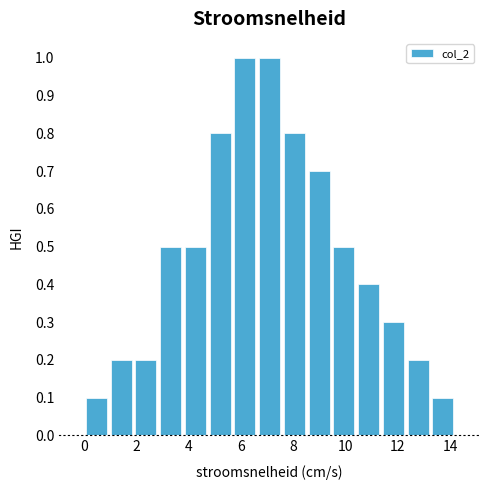

Reading left to right, list every bar in this chart as the range it spans on the x-axis followed by its height. Neither the bar edges nor the heights are printed on the chart, so give them approximately, as read against the axes.

0.0 to 1.0: 0.1
1.0 to 1.8: 0.2
1.8 to 2.8: 0.2
2.8 to 3.8: 0.5
3.8 to 4.8: 0.5
4.8 to 5.6: 0.8
5.6 to 6.6: 1.0
6.6 to 7.6: 1.0
7.6 to 8.6: 0.8
8.6 to 9.4: 0.7
9.4 to 10.4: 0.5
10.4 to 11.4: 0.4
11.4 to 12.4: 0.3
12.4 to 13.2: 0.2
13.2 to 14.2: 0.1